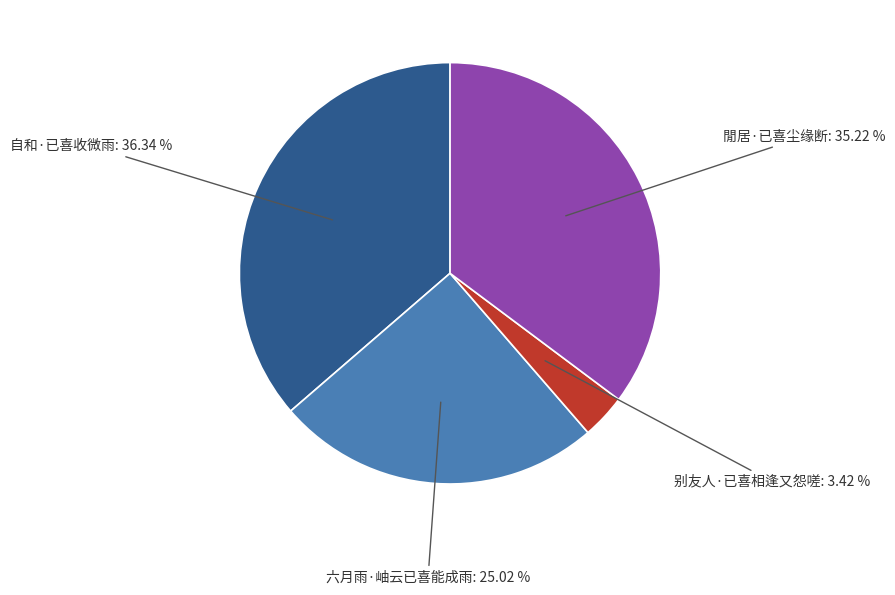

To the nearest percent, what is the difference between the largest and smallest slice percentages?

33%